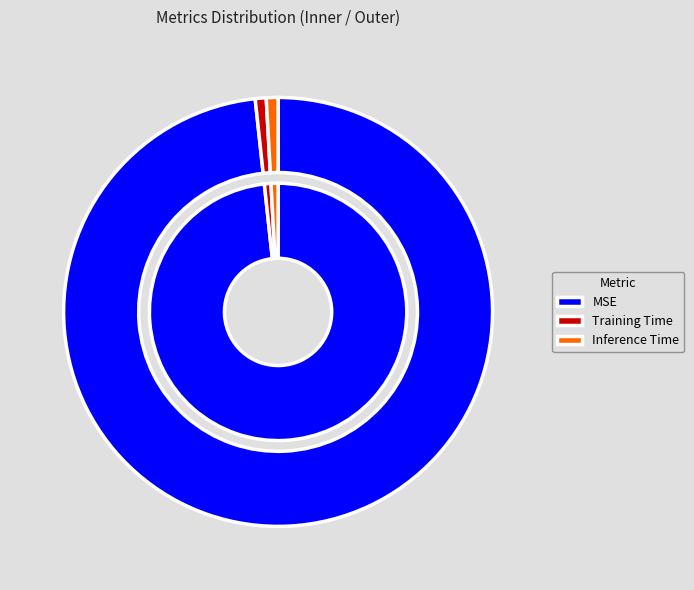

Do Inference Time and MSE together represent more than half of the pie?

Yes